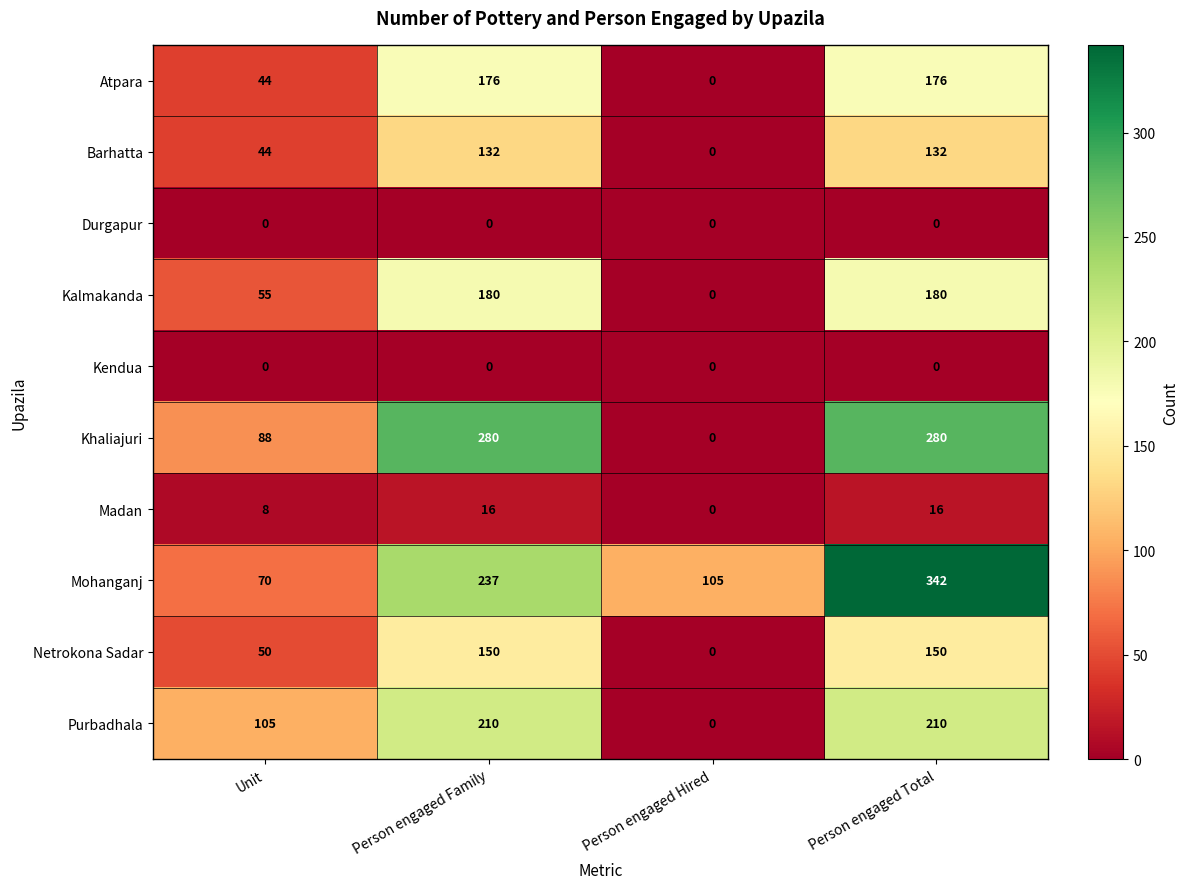

At which category is the sum across all series the highest?

Person engaged Total